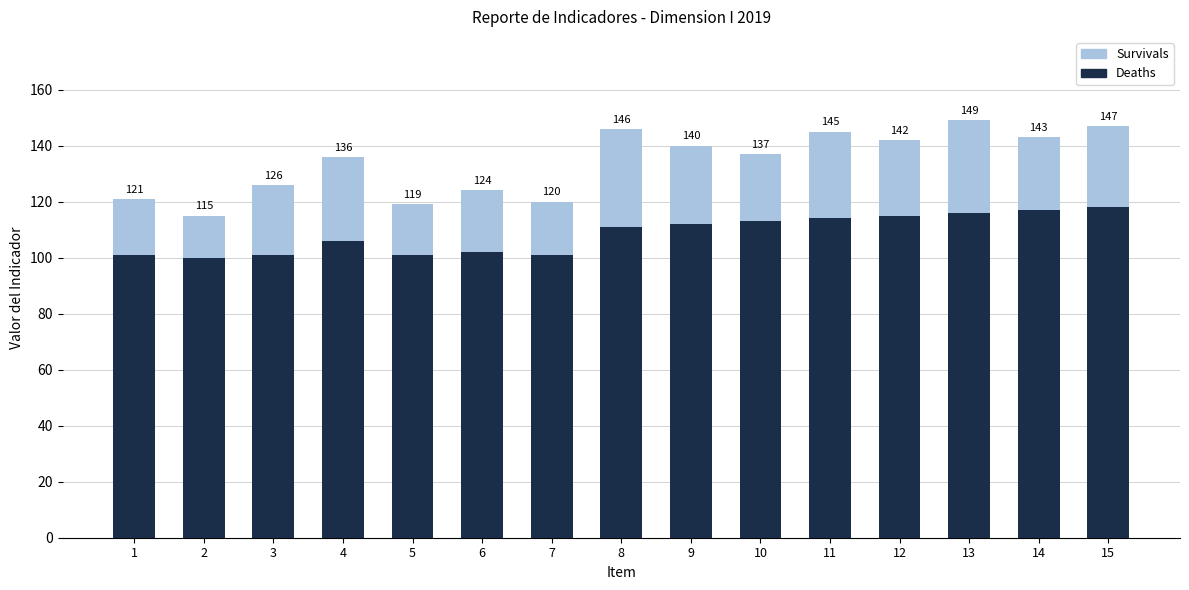

The value of Survivals at 1 is 12. True or false?

False